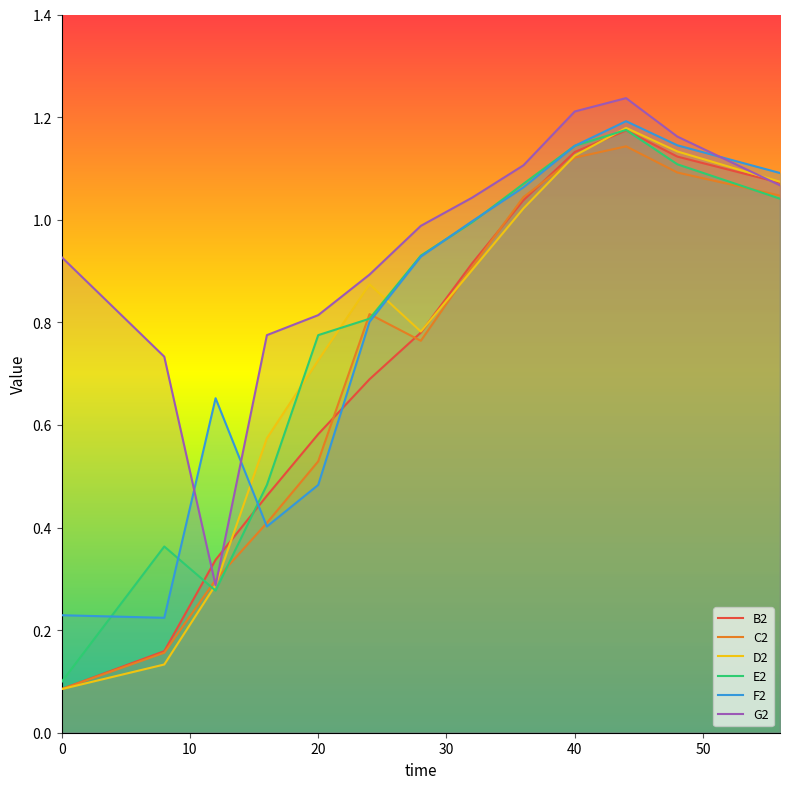

What are all the series names shown in the legend?

B2, C2, D2, E2, F2, G2